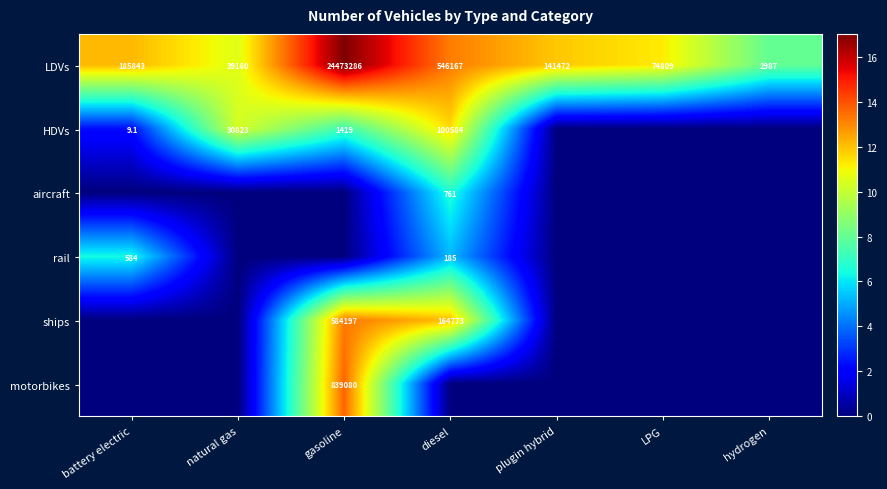

What is the total value across all series at gasoline?

51.2